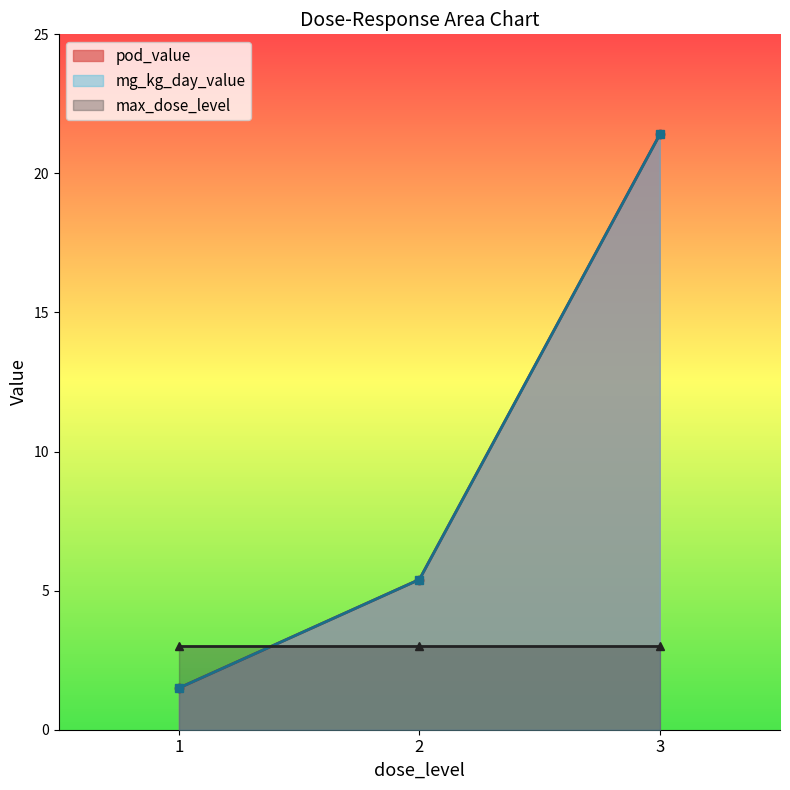

Which category has the highest value in the mg_kg_day_value series?

3